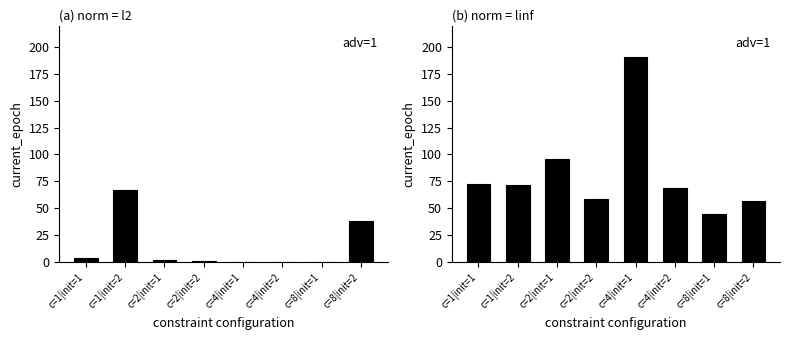

Reading left to right, extract all data points from this chart.

l2: c=1|init=1=4	c=1|init=2=67	c=2|init=1=2	c=2|init=2=1	c=4|init=1=0	c=4|init=2=0	c=8|init=1=0	c=8|init=2=38
linf: c=1|init=1=73	c=1|init=2=72	c=2|init=1=96	c=2|init=2=59	c=4|init=1=191	c=4|init=2=69	c=8|init=1=45	c=8|init=2=57